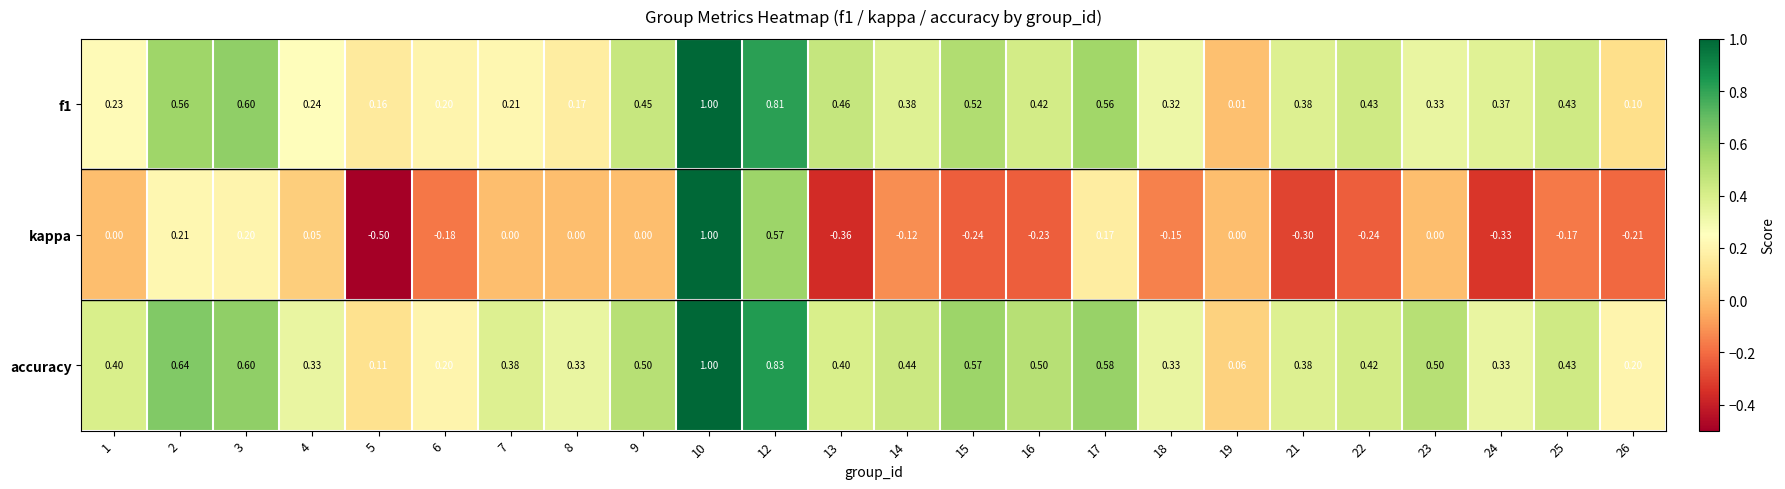

Which series has the widest spread of values?

kappa